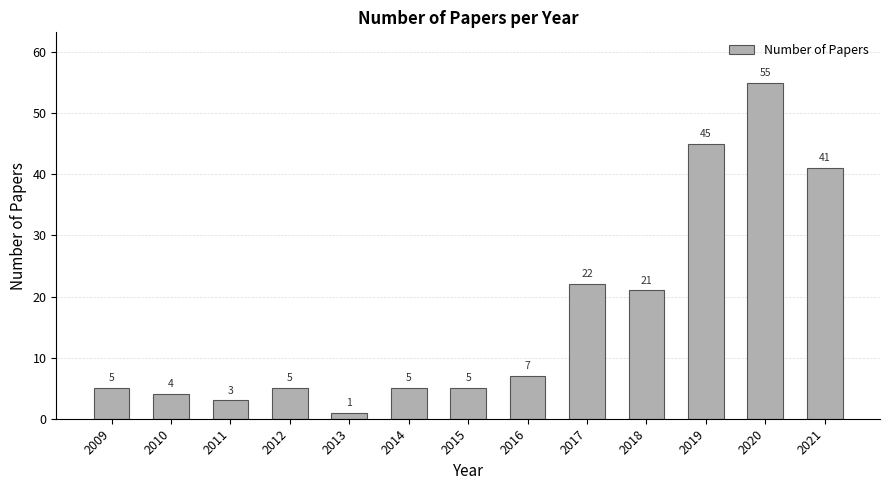

What is the value of the 12th bar from the left?

55